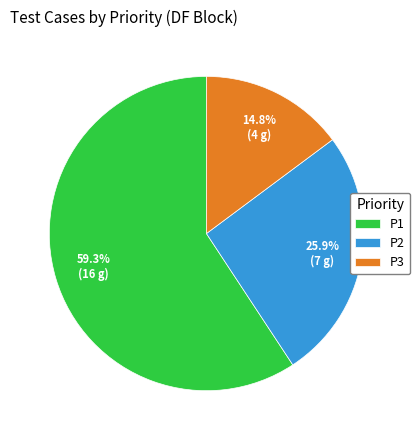

Is there a majority slice in this chart?

Yes